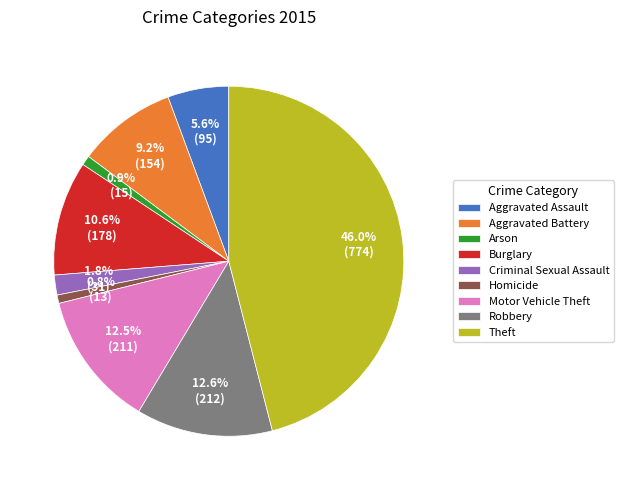

What portion of the pie excludes Motor Vehicle Theft?

87.5%